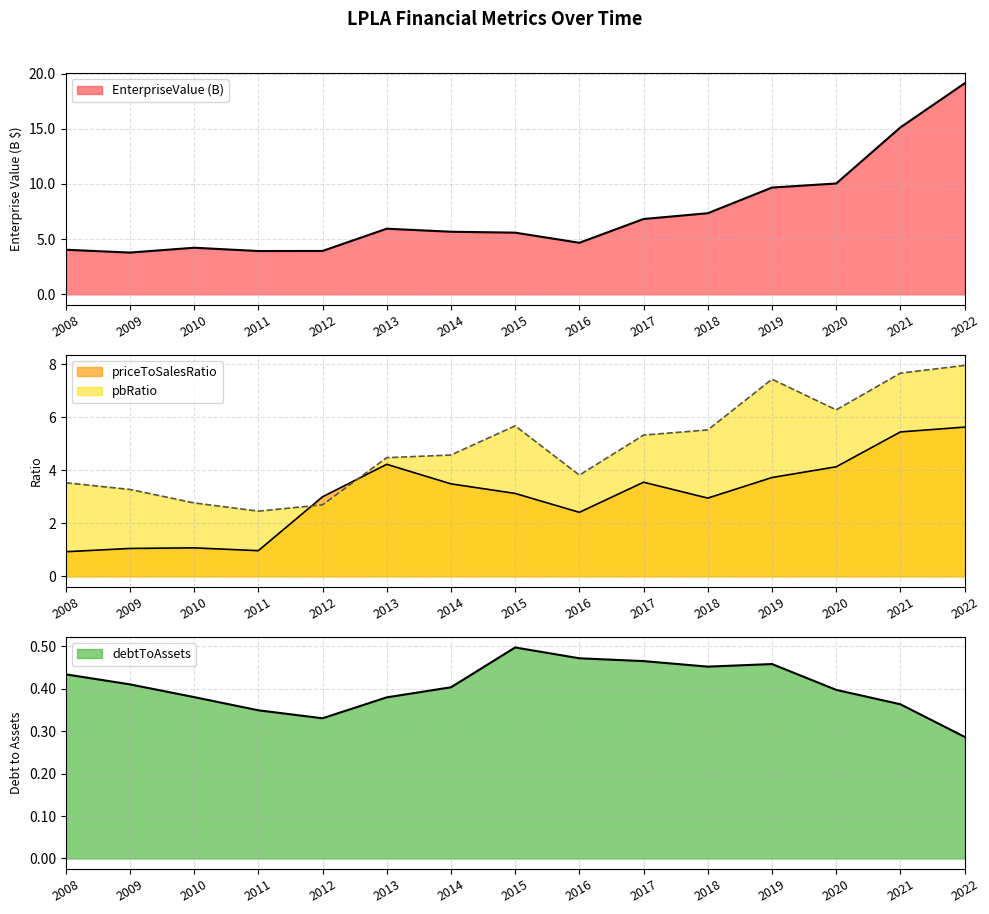

True or false: pbRatio and debtToAssets intersect in this chart.

False